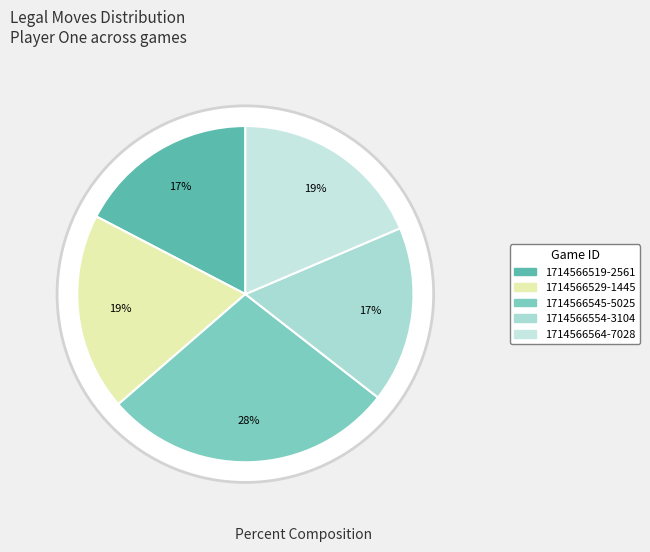

Combined, what portion of the pie is 1714566529-1445 and 1714566519-2561?

36.4%